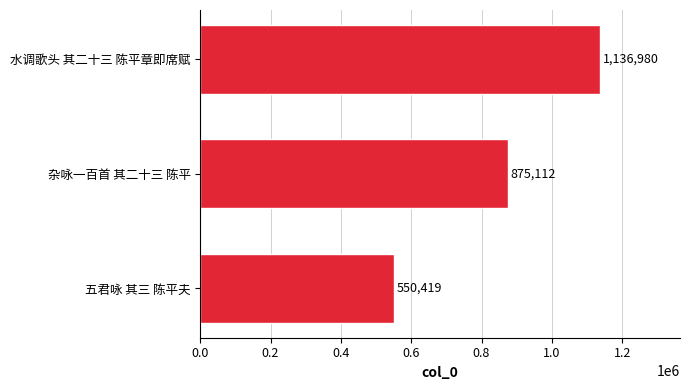

Are the bars grouped side by side (vs. stacked)?

No